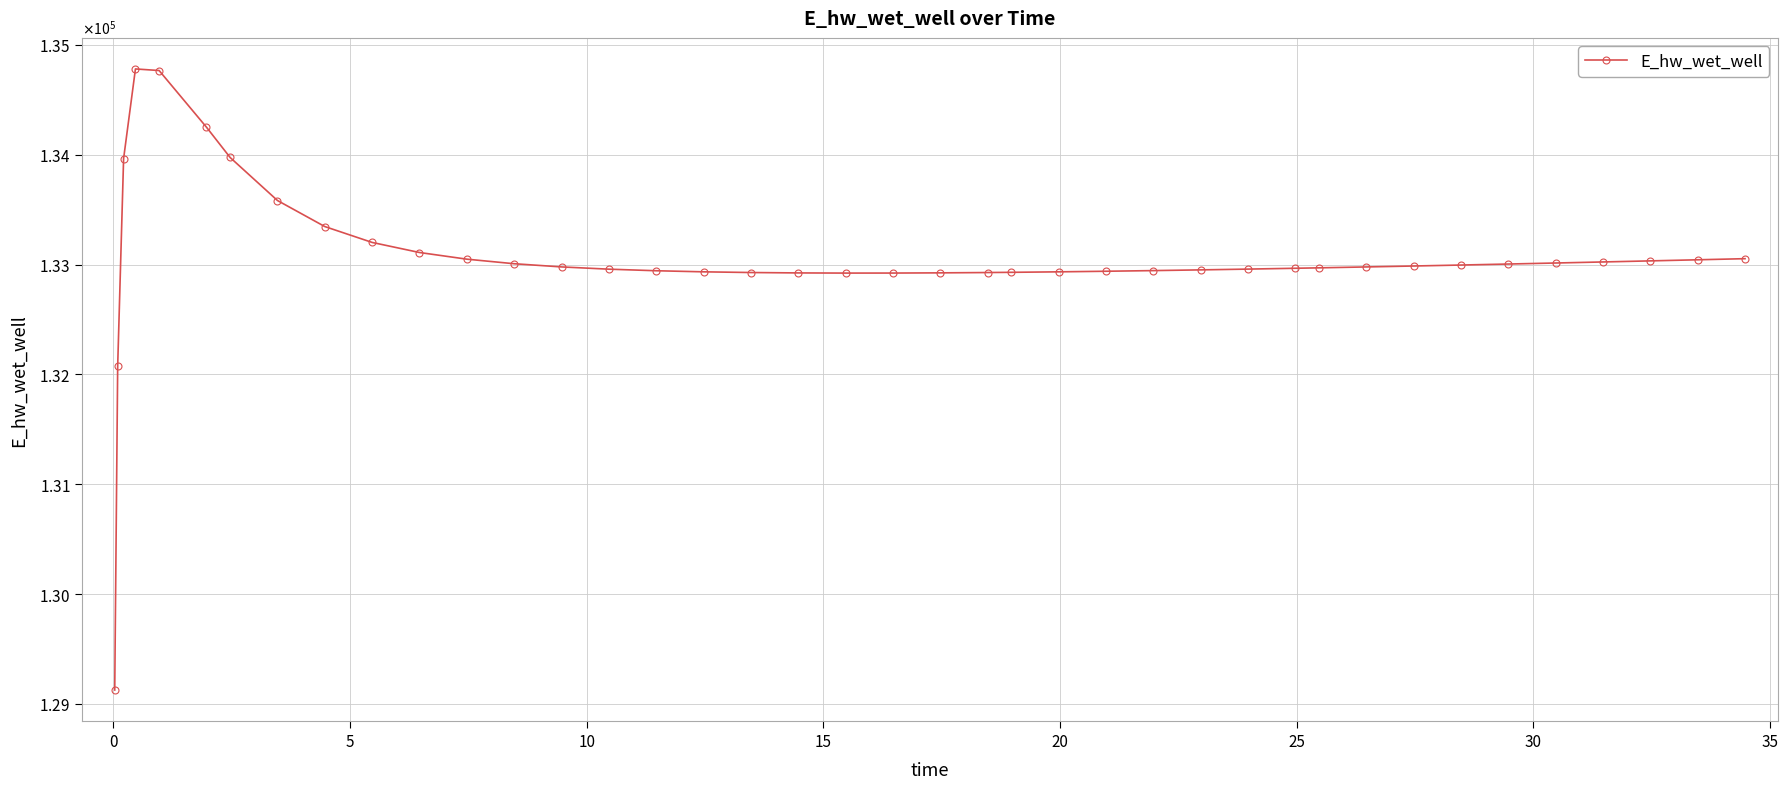

True or false: there are more than 0 points higher than both neighbors.

True